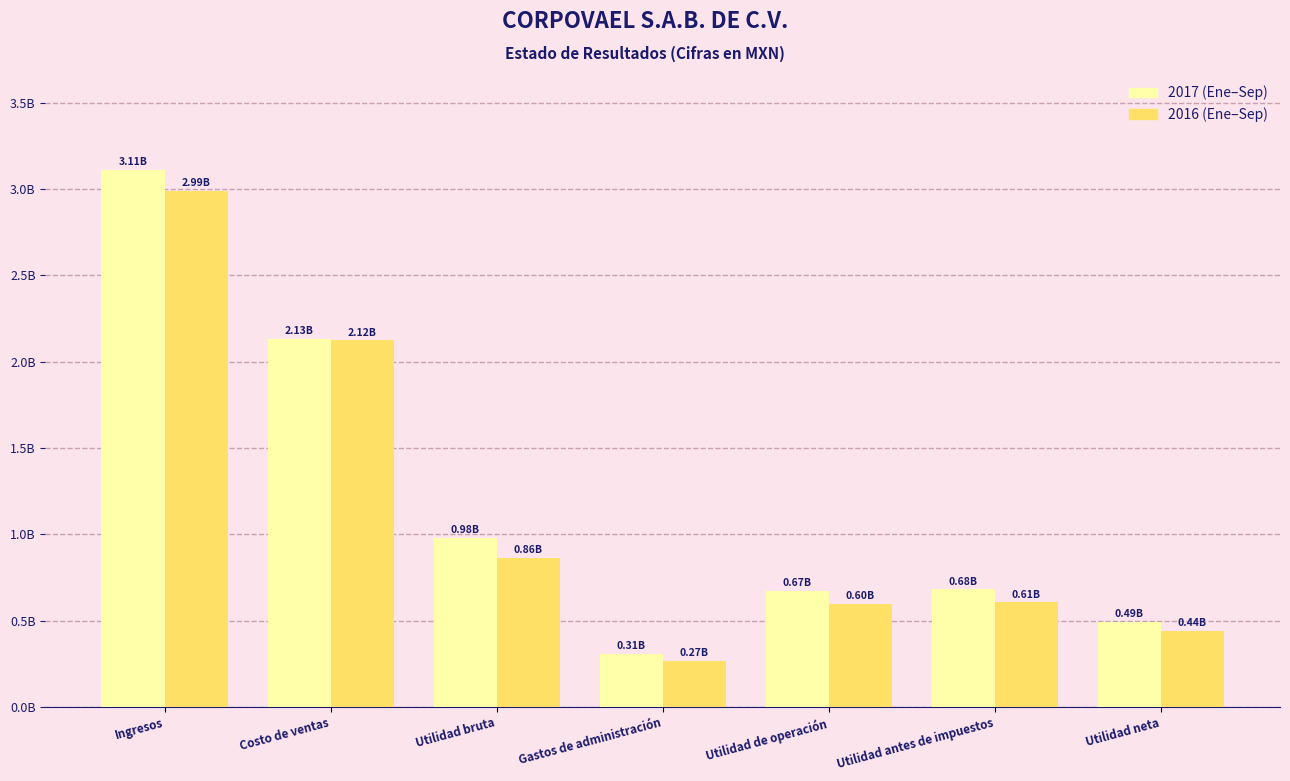

Which category has the lowest value across all series?

Gastos de administración